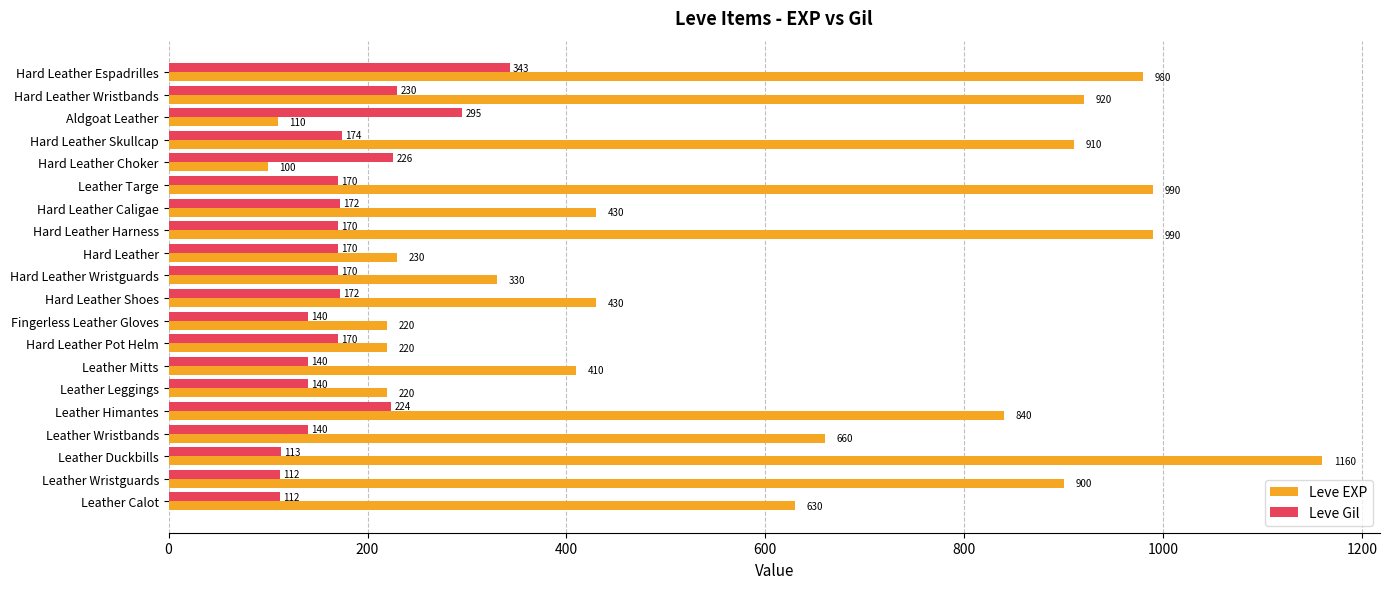

Which category has the lowest value in the Leve EXP series?

Hard Leather Choker